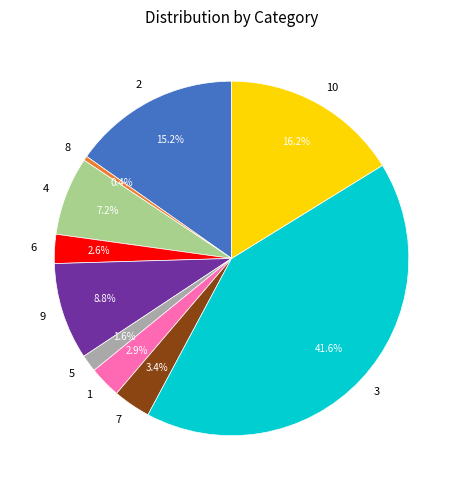

How many segments does this pie chart have?

10